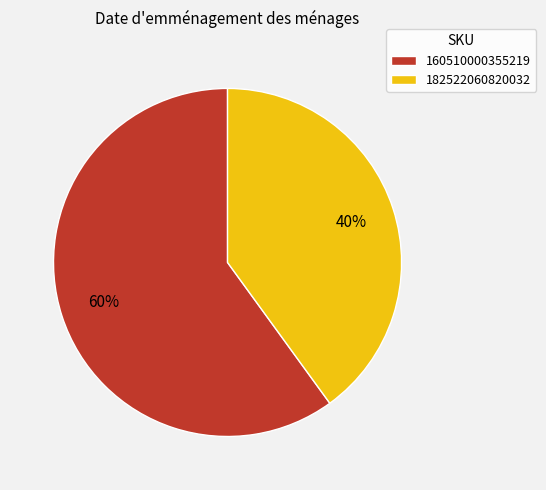

To the nearest percent, what is the average slice percentage?

50%